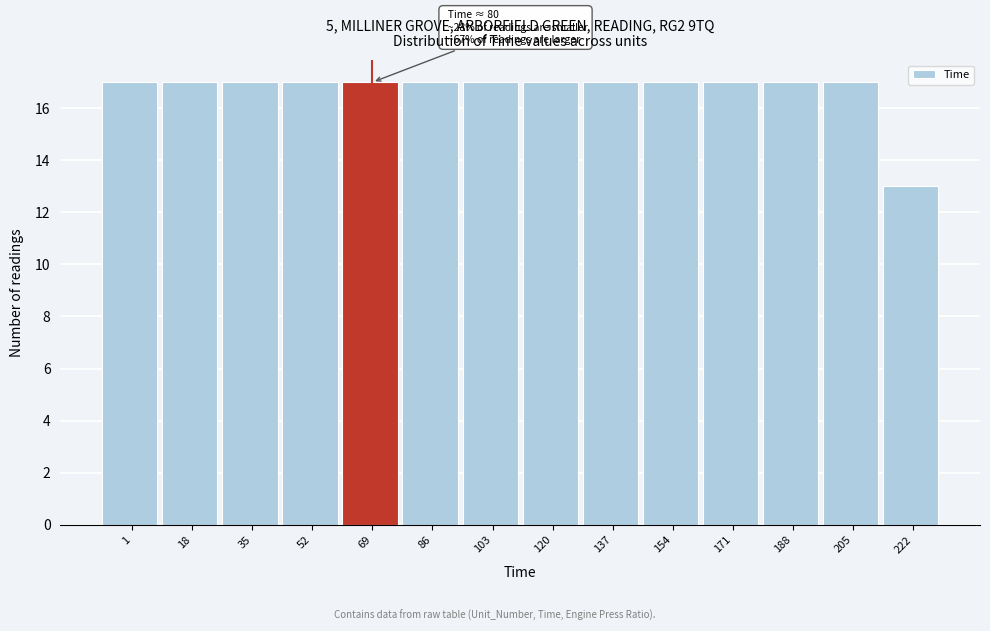

Reading right to left, extract all data points from this chart.

222=13	205=17	188=17	171=17	154=17	137=17	120=17	103=17	86=17	69=17	52=17	35=17	18=17	1=17